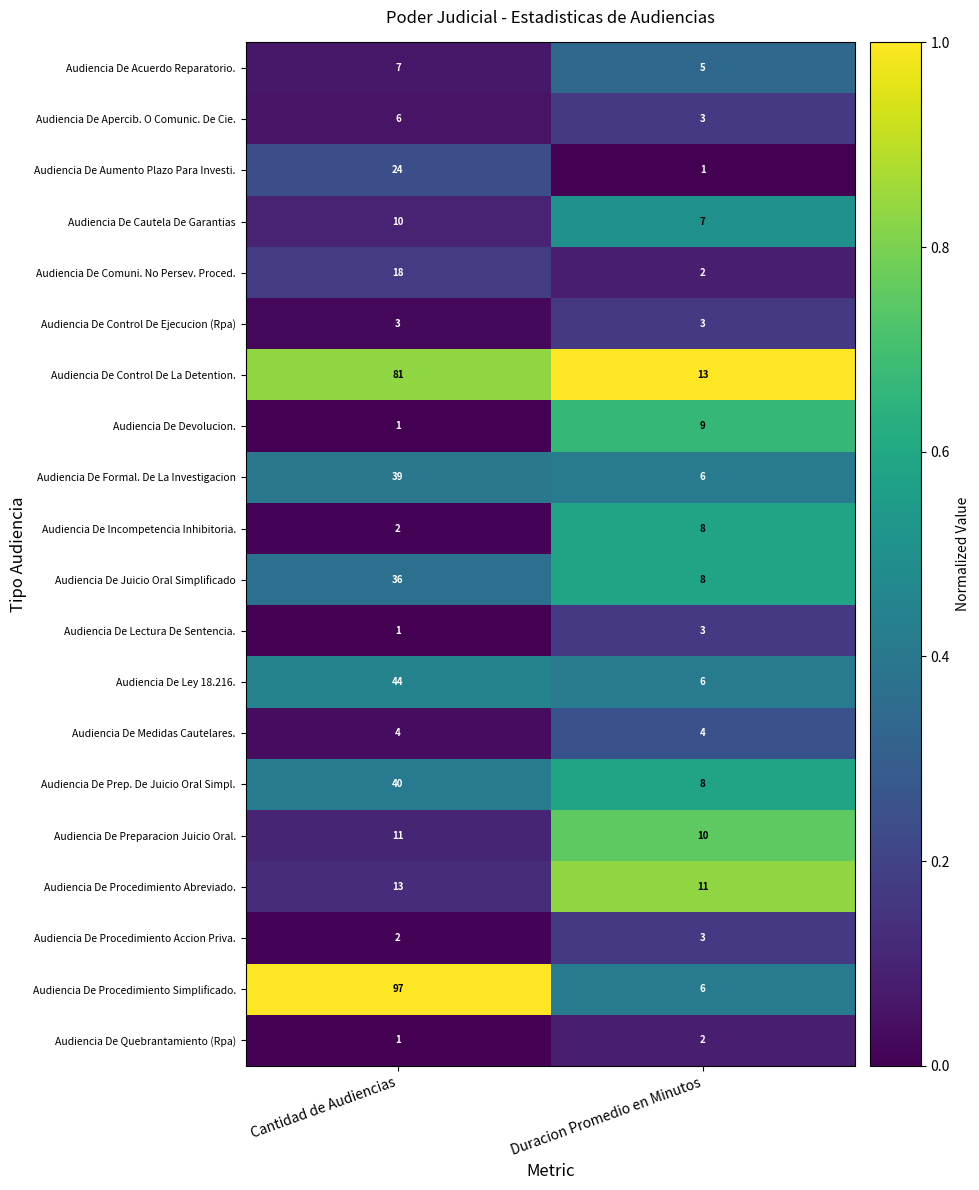

What is the greatest value displayed?

97